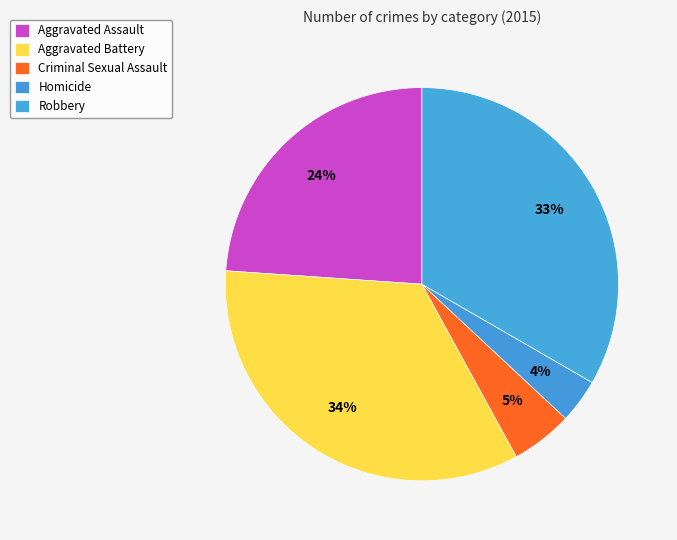

What is the ratio of the value at Robbery to the value at Criminal Sexual Assault?

6.6